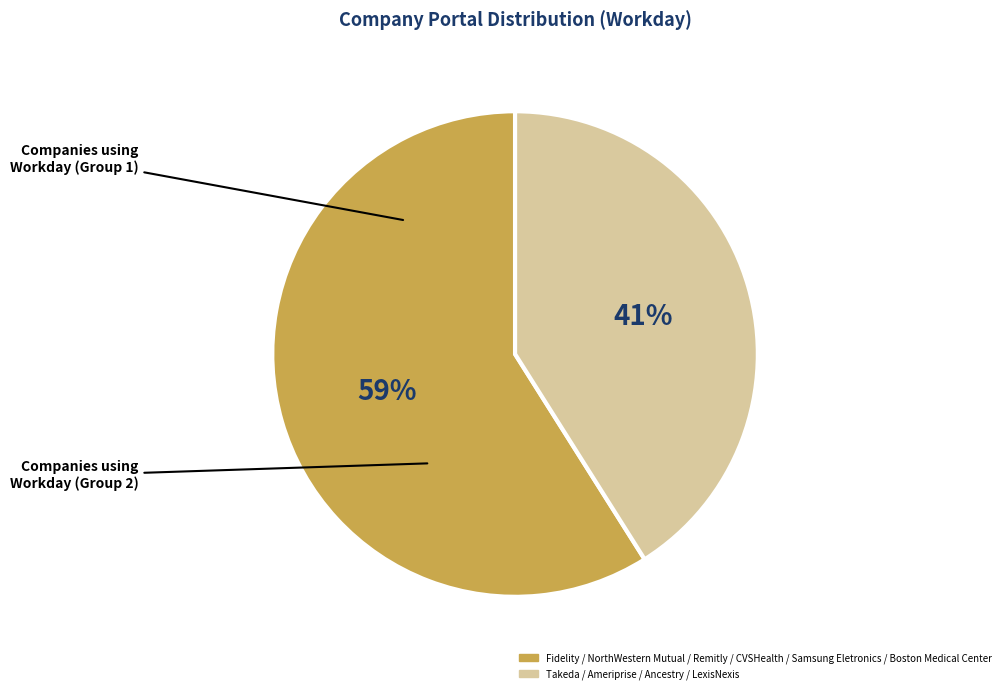

How many slices are in this pie chart?

2